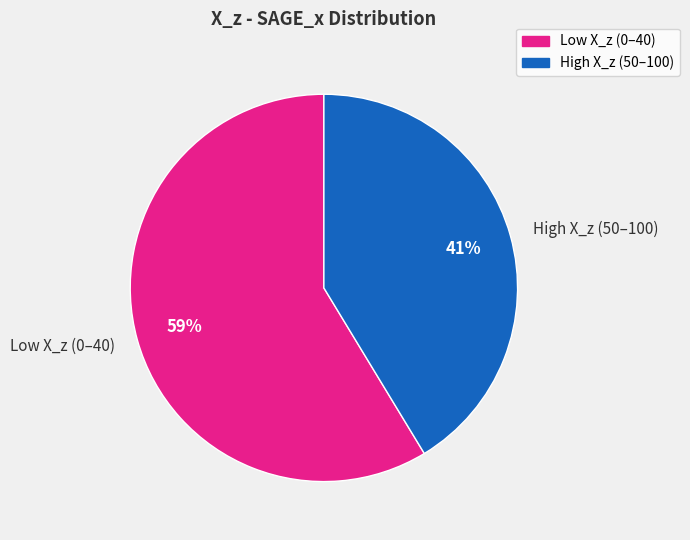

To the nearest percent, what is the combined percentage of High X_z (50–100) and Low X_z (0–40)?

100%